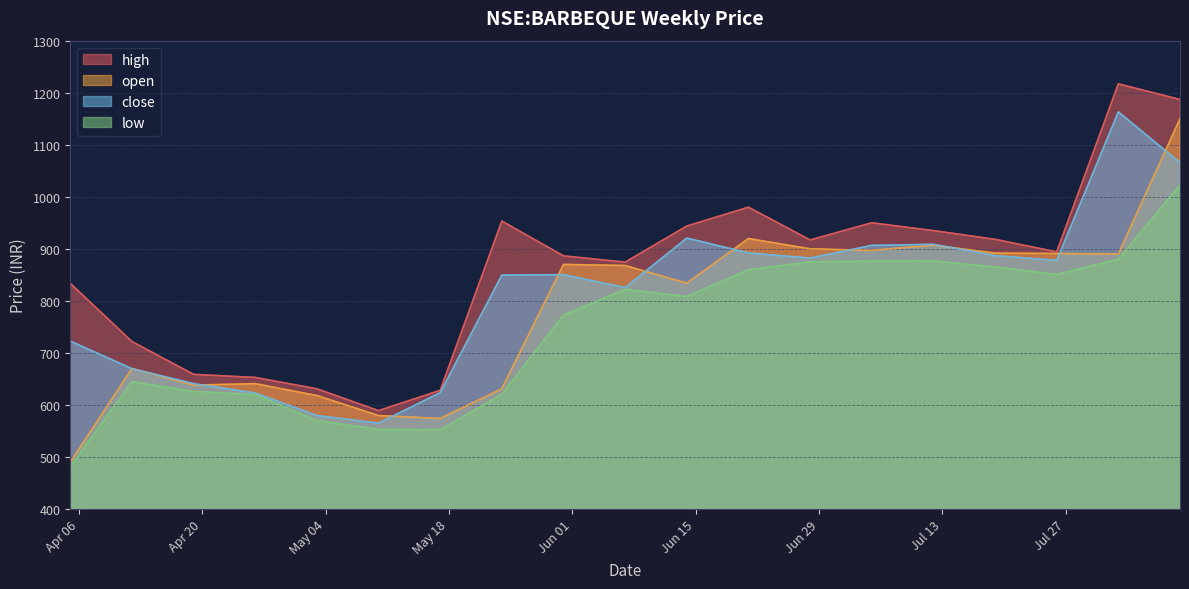

Which series changed the most between 2021-04-05 and 2021-05-03?

high